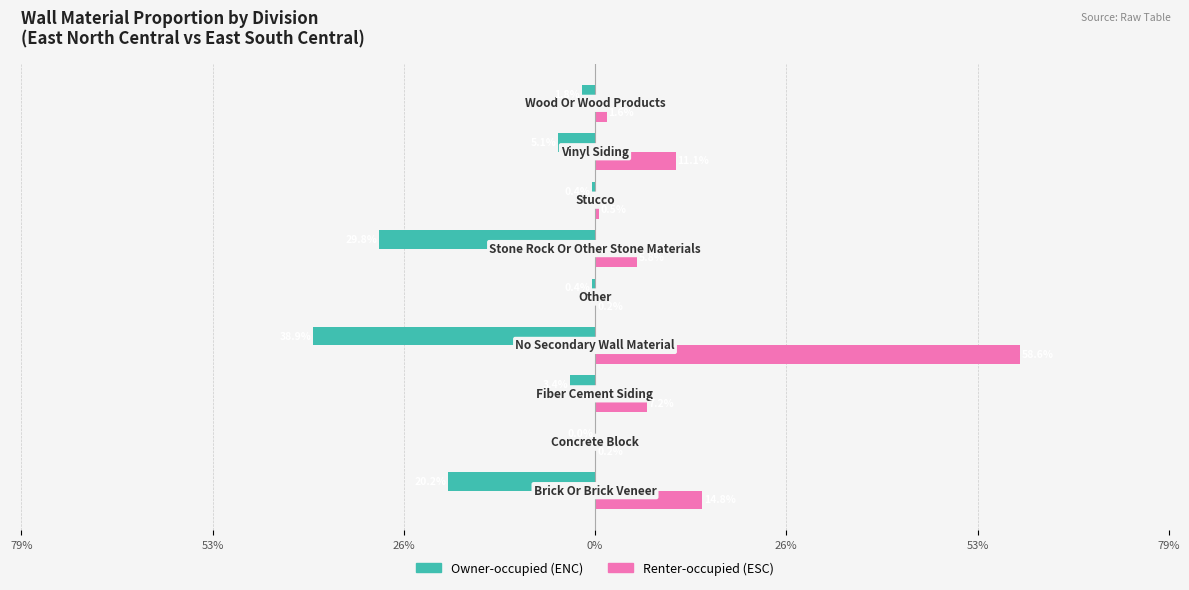

Reading left to right, list all the values displayed in this chart.

Owner-occupied: -20.2	-0.0	-3.4	-38.9	-0.4	-29.8	-0.4	-5.1	-1.8
Renter-occupied: 14.8	0.2	7.2	58.6	0.2	5.8	0.5	11.1	1.6